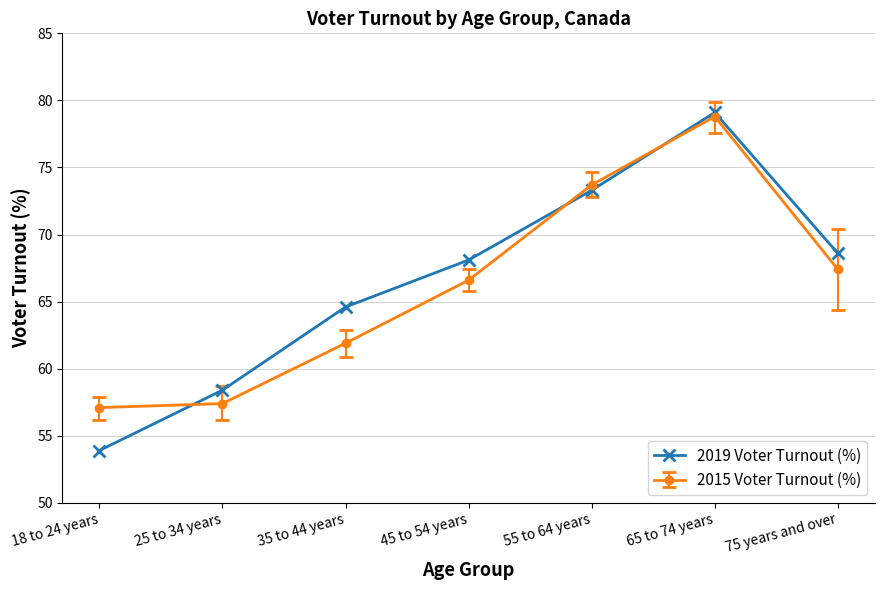

At how many categories does at least one series exceed 58?

6